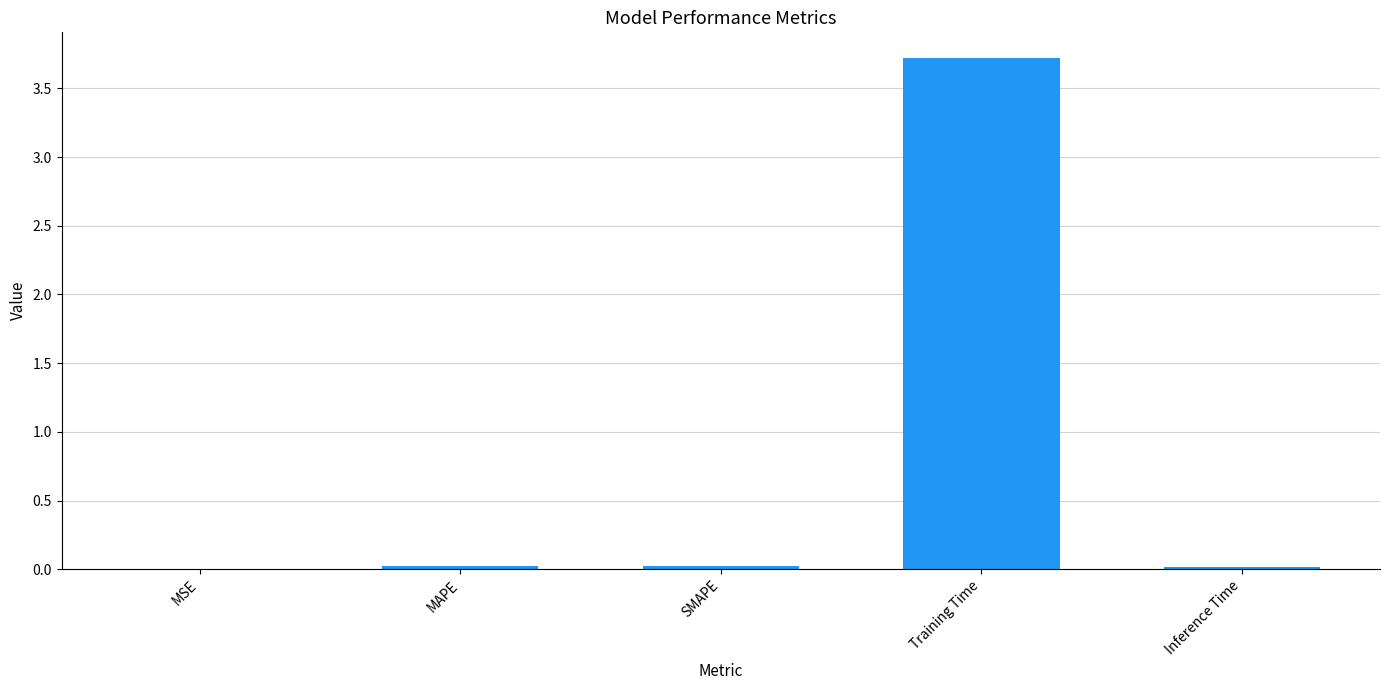

What is the sum of all values?

3.8